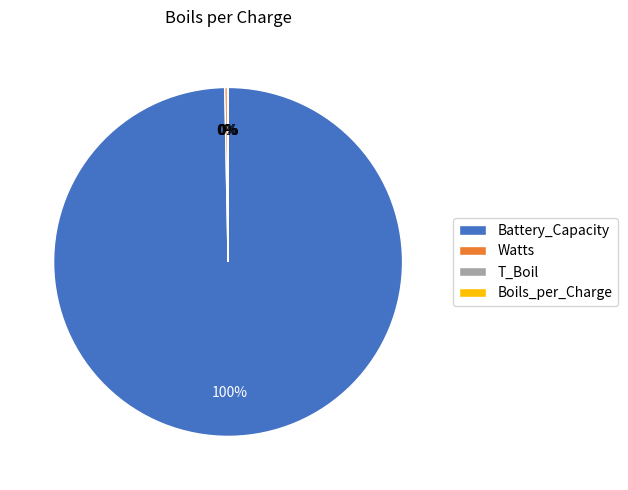

Which category has the biggest portion of the pie?

Battery_Capacity